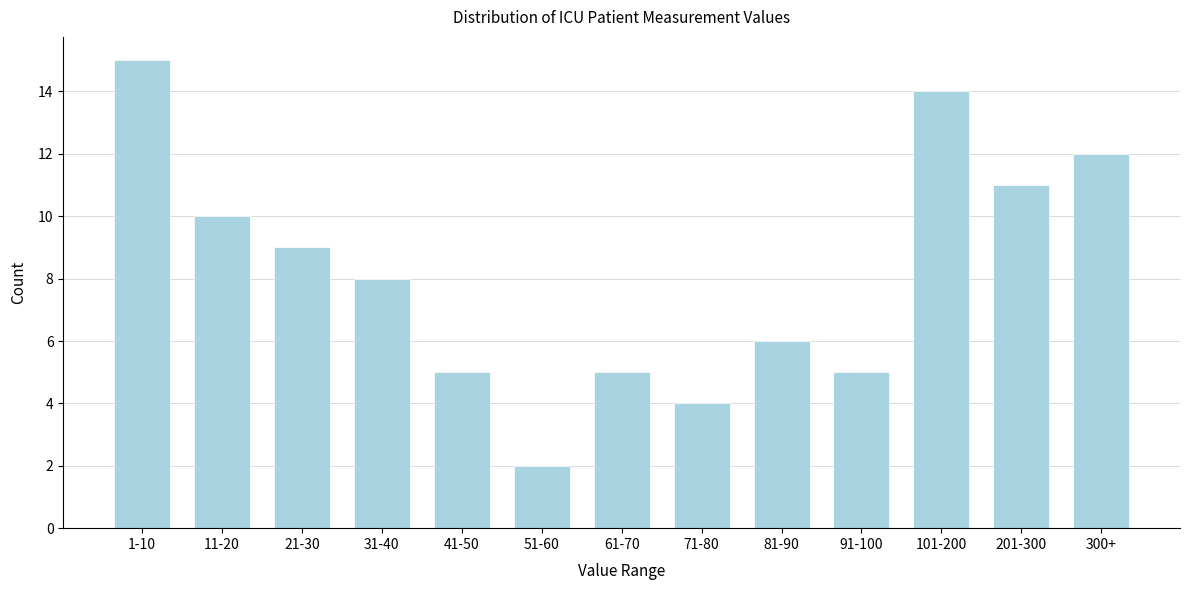

Reading left to right, transcribe all the data shown in this chart.

15	10	9	8	5	2	5	4	6	5	14	11	12